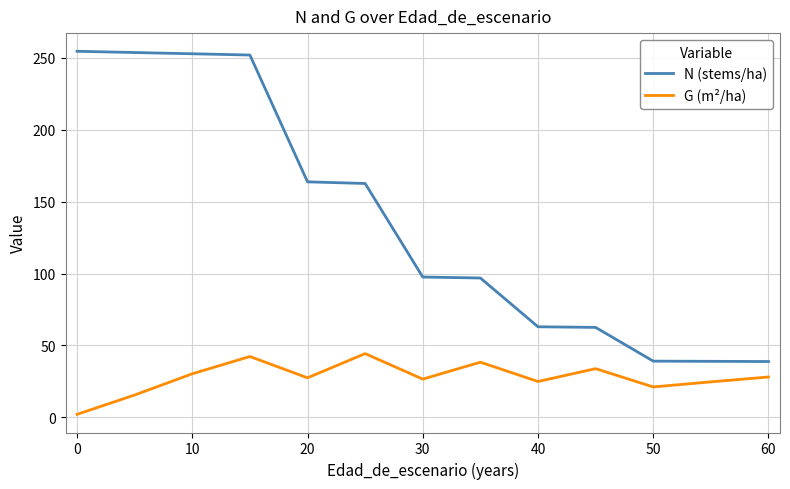

True or false: G (m²/ha) and N (stems/ha) cross at least once.

False